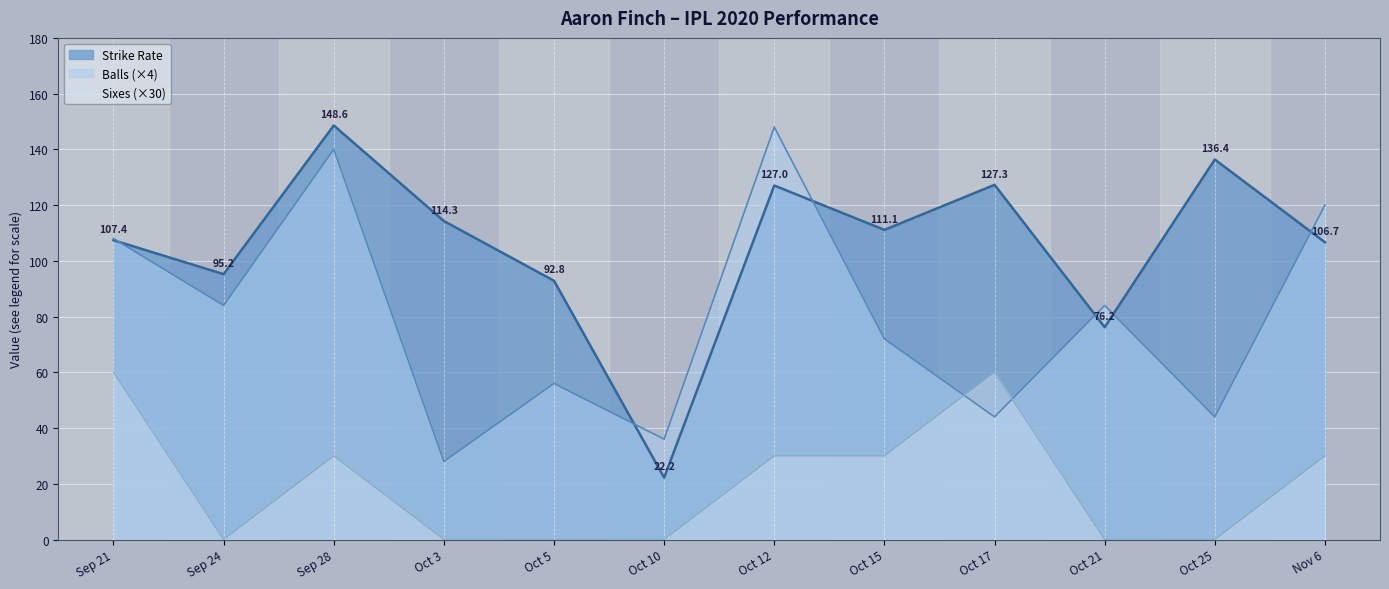

Which series ends up on top after the final intersection of Balls and Strike Rate?

Balls